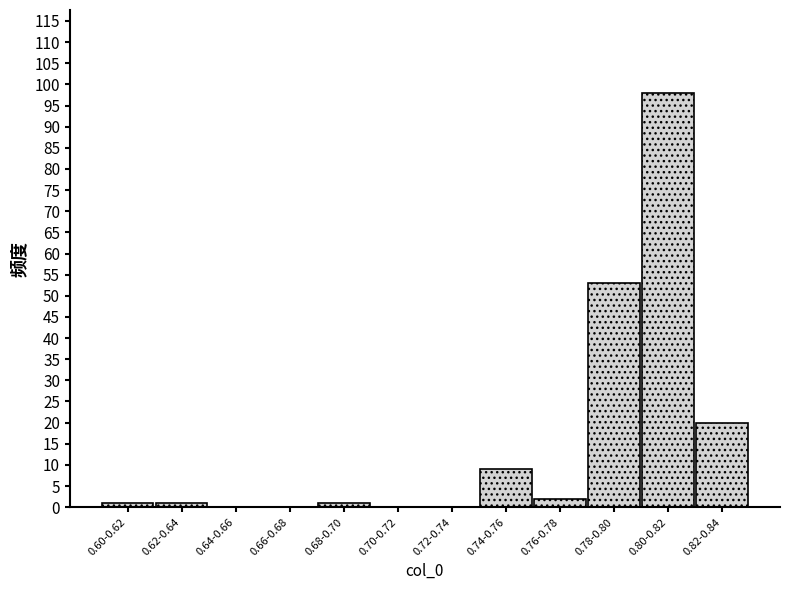

Reading left to right, transcribe all the data shown in this chart.

0.60-0.62=1	0.62-0.64=1	0.64-0.66=0	0.66-0.68=0	0.68-0.70=1	0.70-0.72=0	0.72-0.74=0	0.74-0.76=9	0.76-0.78=2	0.78-0.80=53	0.80-0.82=98	0.82-0.84=20